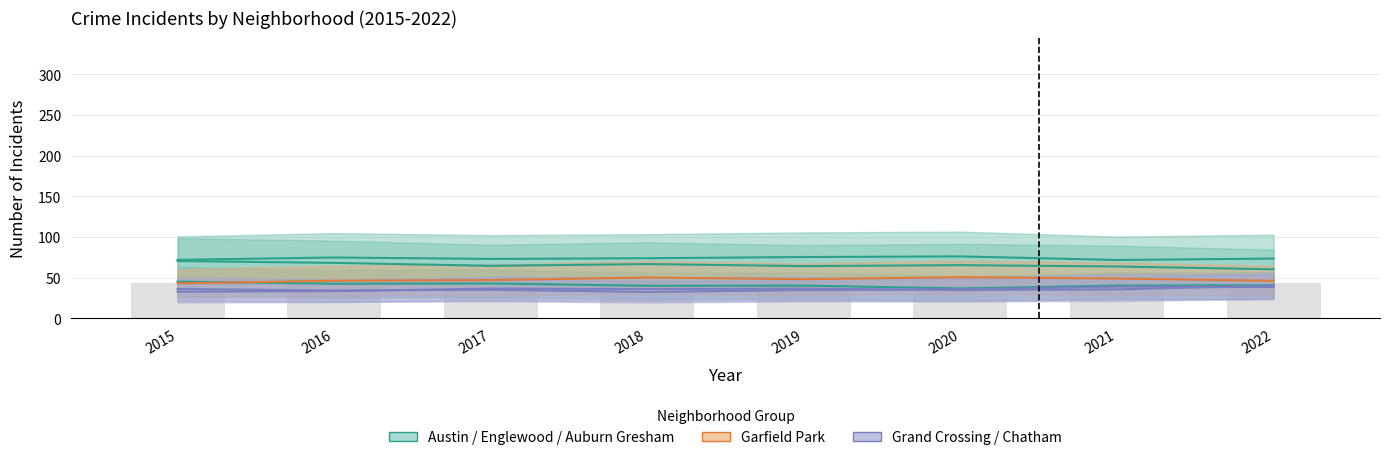

Which series has the largest total across all categories?

Austin